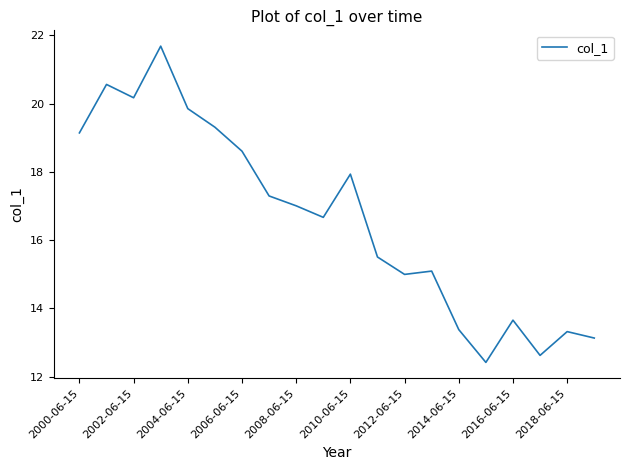

What is the greatest value displayed?

21.7